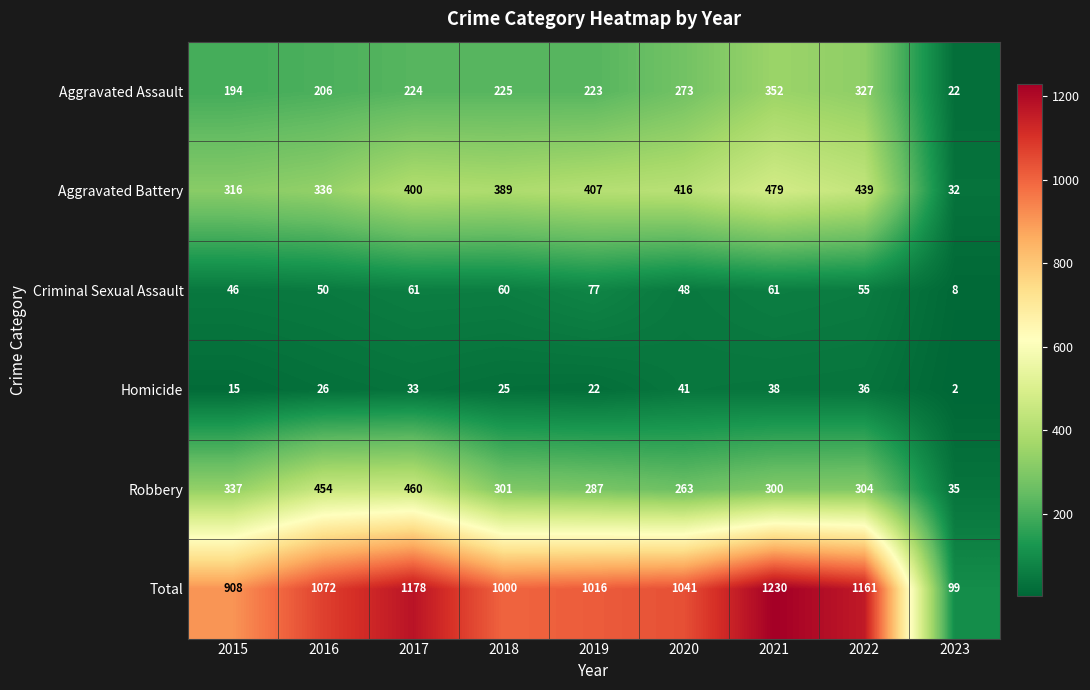

Rank the categories by Aggravated Assault value from lowest to highest.

2023, 2015, 2016, 2019, 2017, 2018, 2020, 2022, 2021